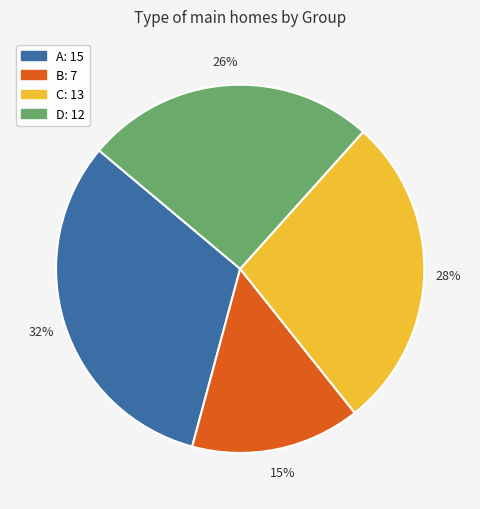

To the nearest percent, what is the average slice percentage?

25%